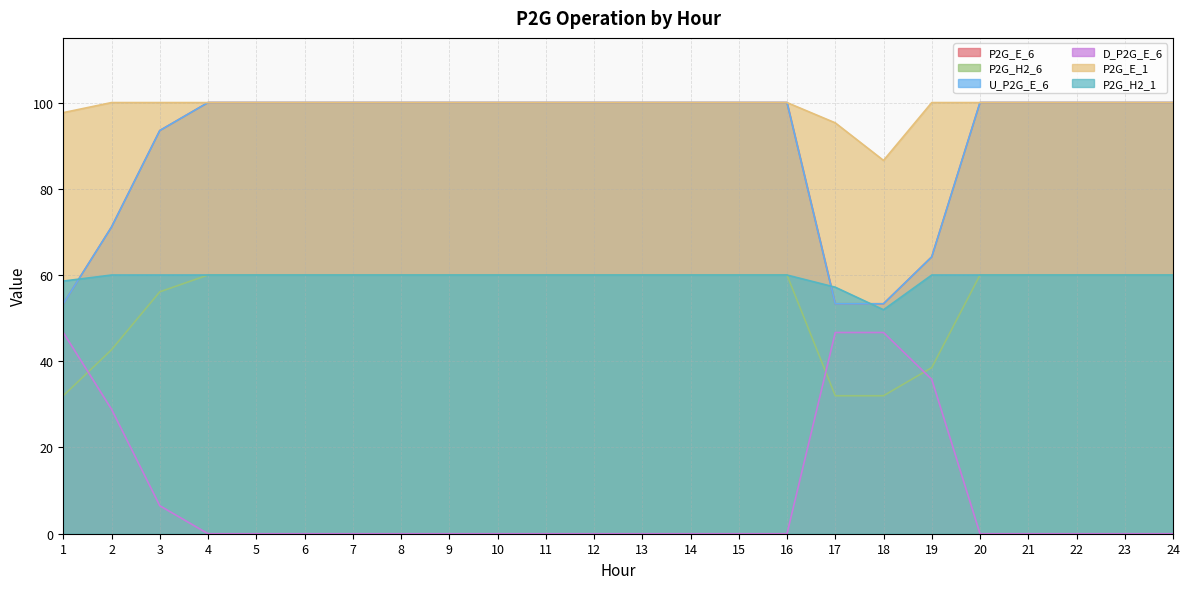

Which series has the widest spread of values?

P2G_E_6